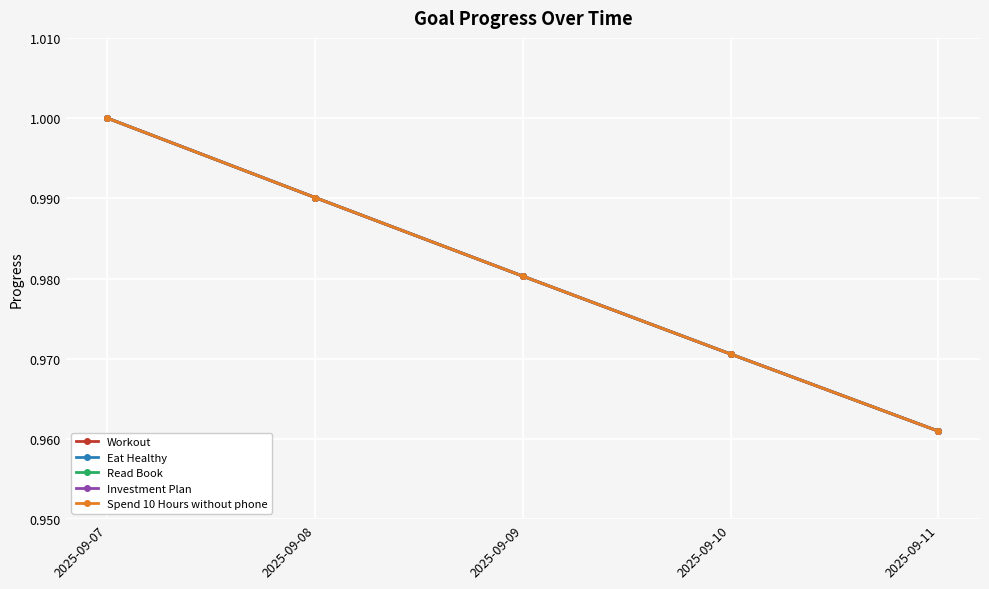

Is the value of Workout at 2025-09-11 greater than the value of Read Book at 2025-09-10?

No